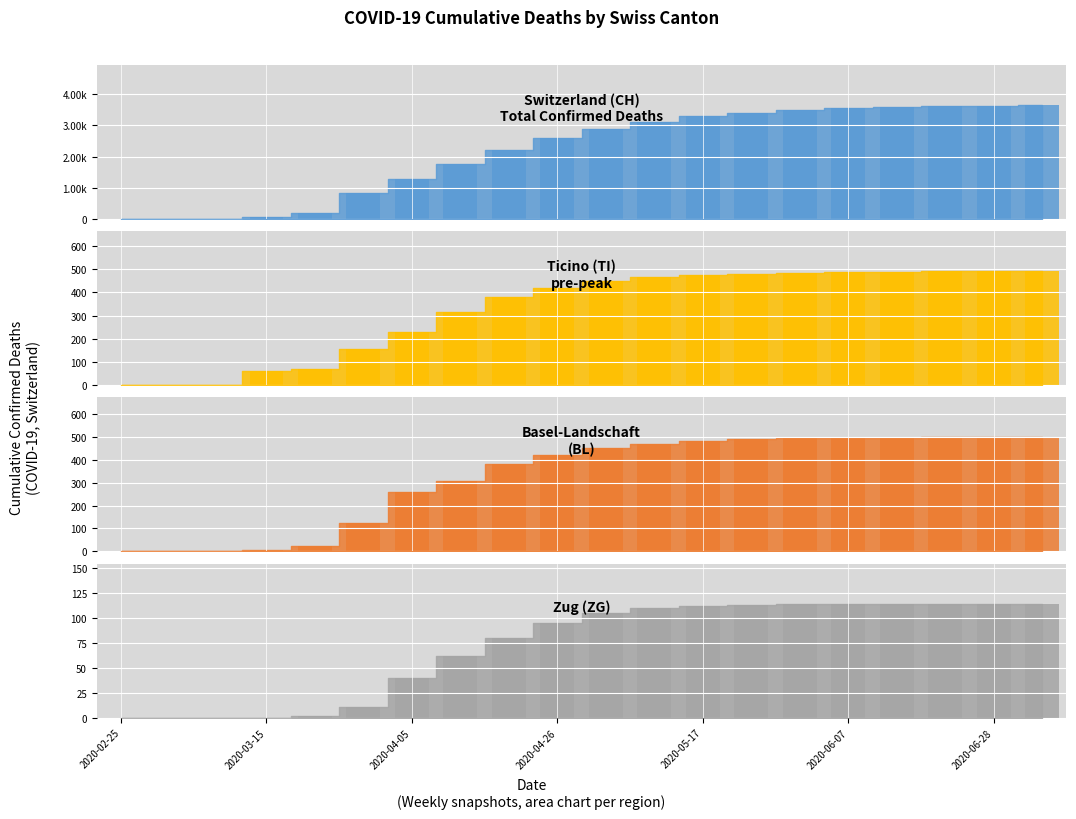

How many data points in BL_bar are less than 450?

10